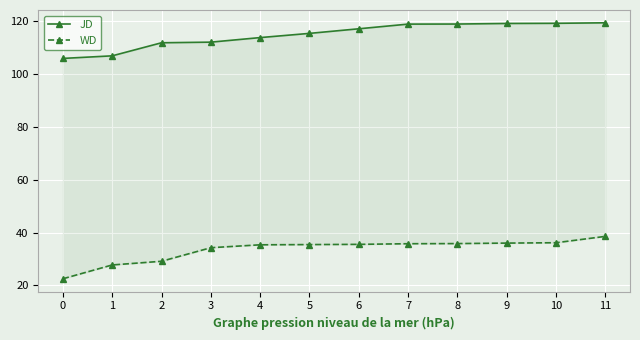

Does the chart display data point markers on the line(s)?

Yes